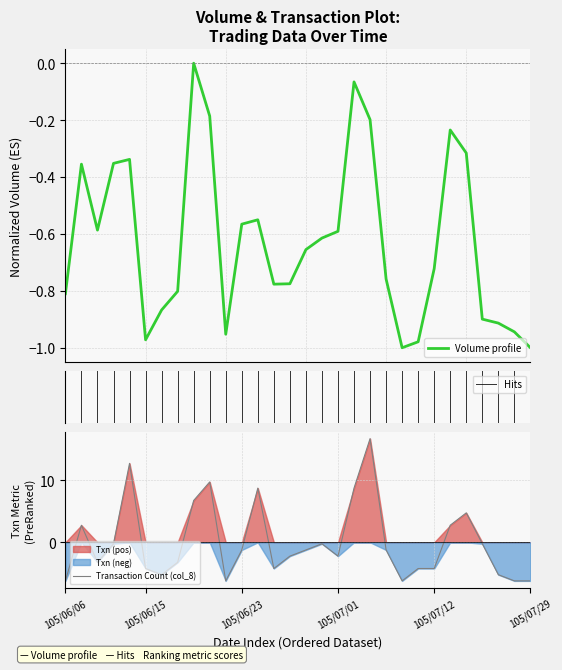

The value of Transaction Count (col_8) at 105/07/29 is -6.2. True or false?

True